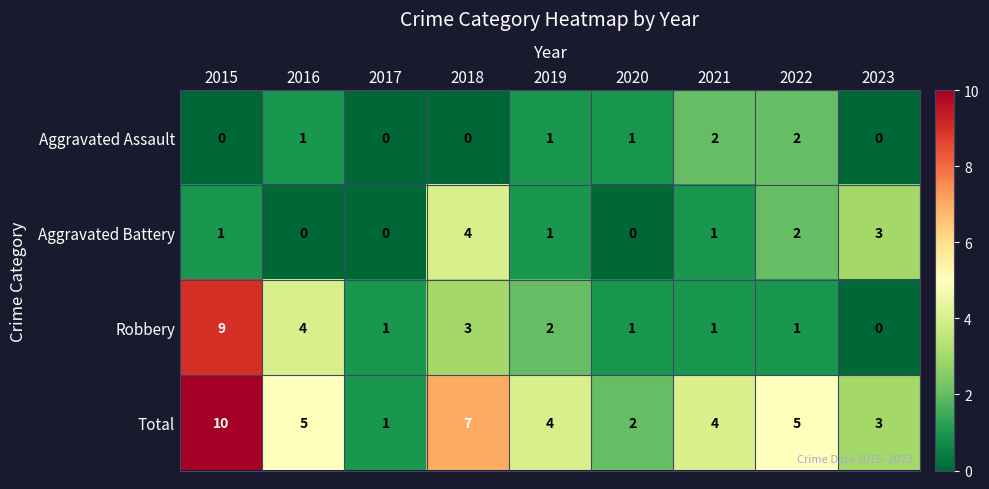

What is the difference between the second highest and minimum values in the Aggravated Battery series?

3